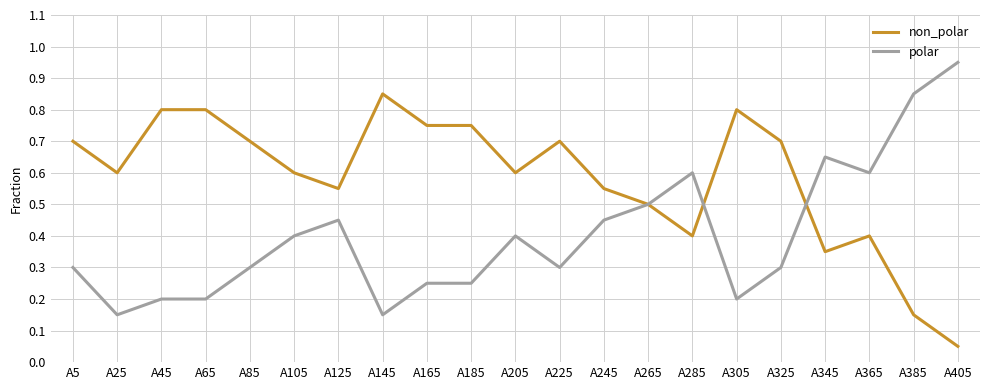

At which category does non_polar reach its first local valley?

A25